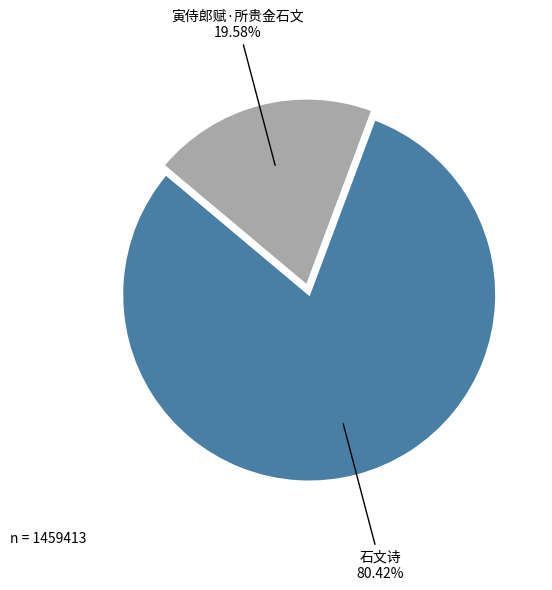

To the nearest percent, what percentage of the pie is 寅侍郎赋·所贵金石文?

20%